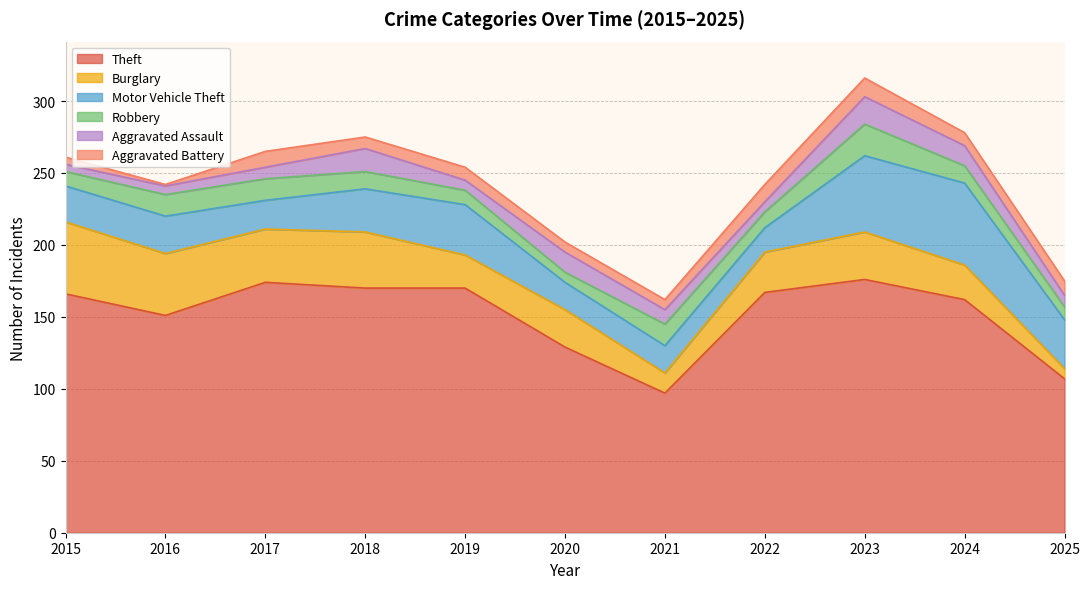

How many series are shown in this chart?

6